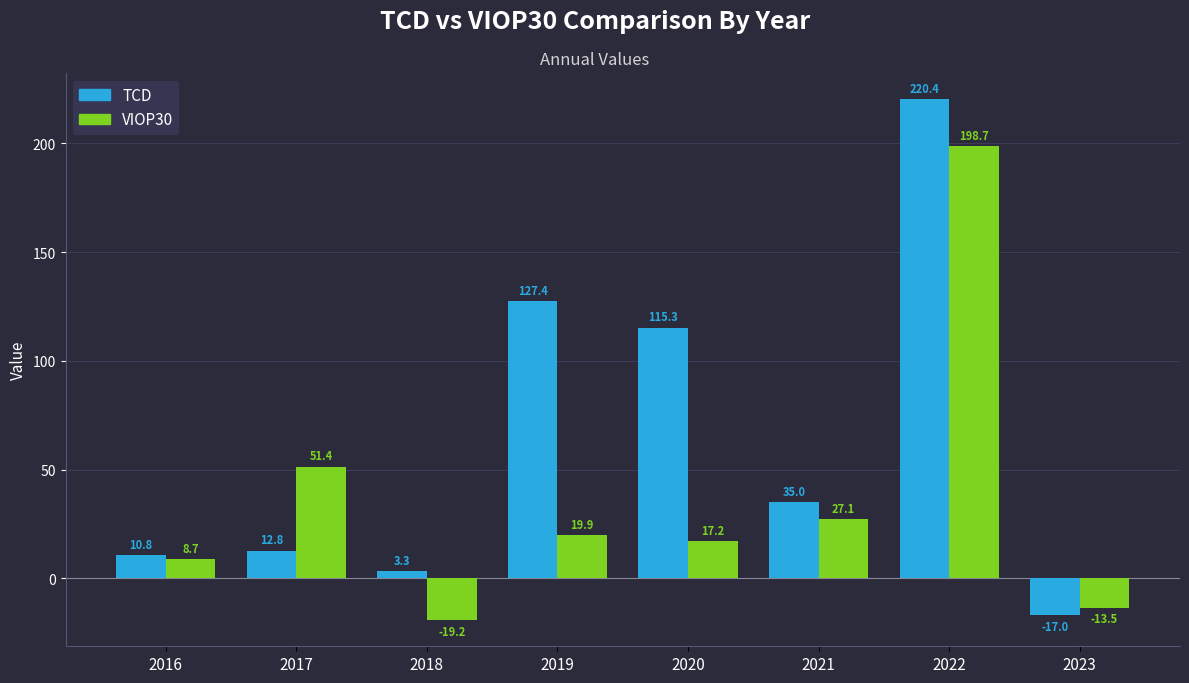

Between 2020 and 2023, which series saw the biggest shift?

TCD